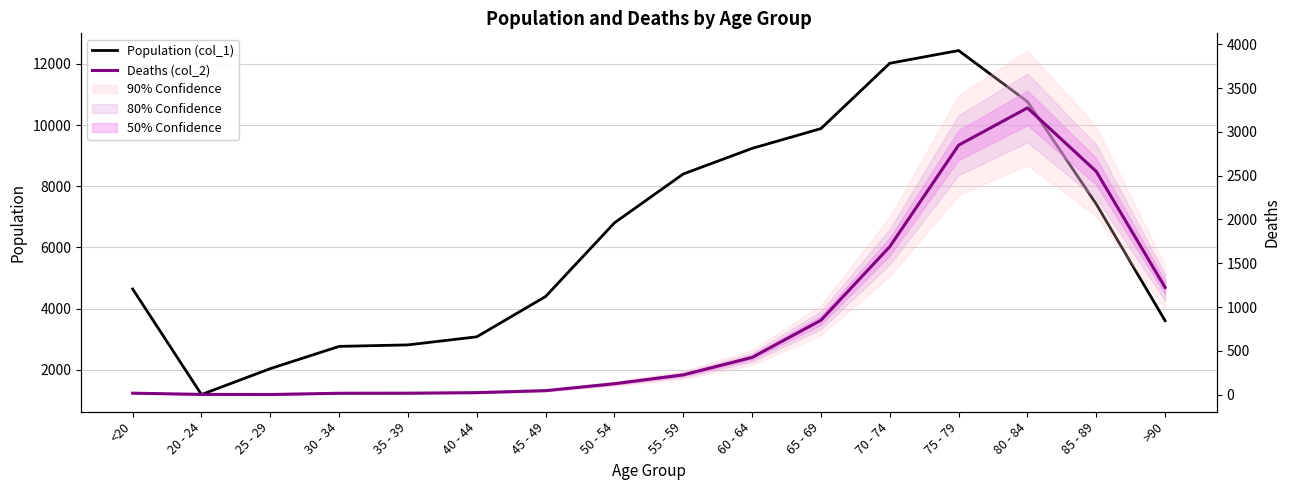

What is the lowest value of the Deaths (col_2) series?

3